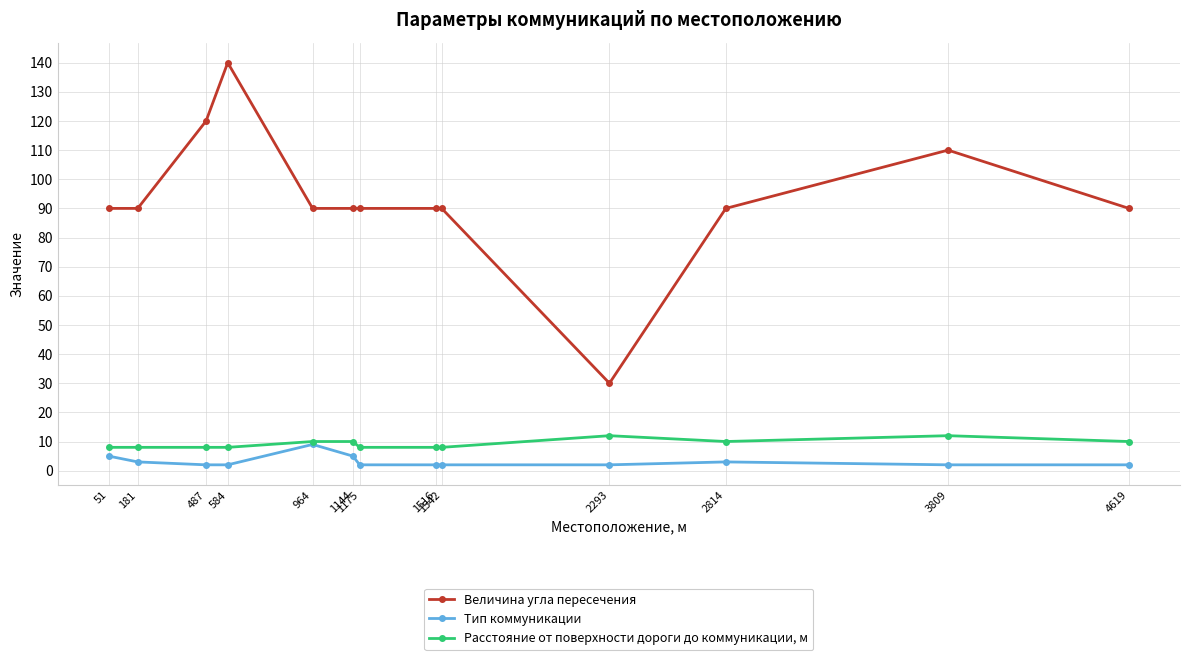

True or false: Величина угла пересечения and Тип коммуникации intersect in this chart.

False